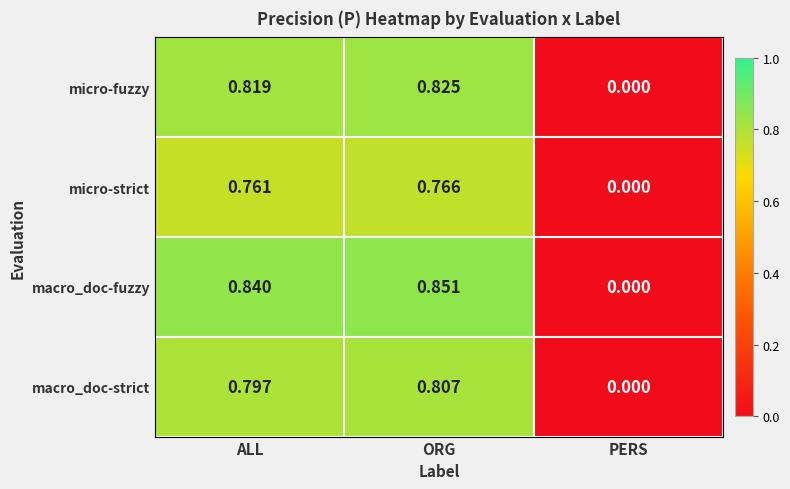

Rank the series by their maximum value, from lowest to highest.

micro-strict, macro_doc-strict, micro-fuzzy, macro_doc-fuzzy